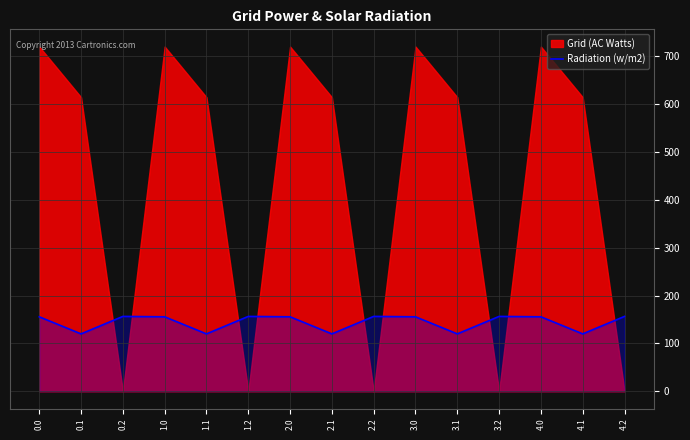

Where is the first local minimum?

0.1